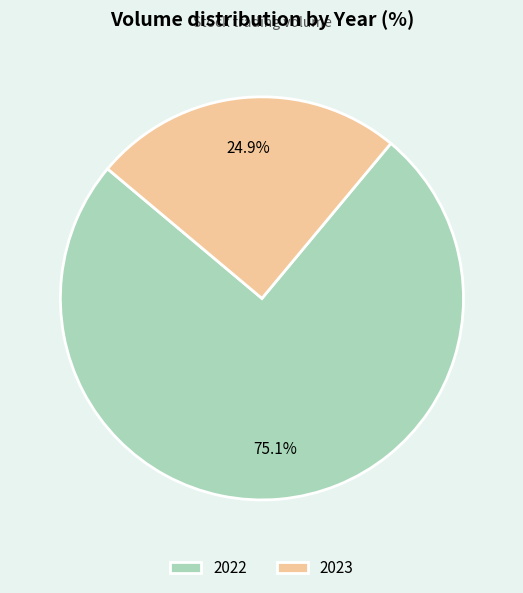

Between 2022 and 2023, which is larger?

2022